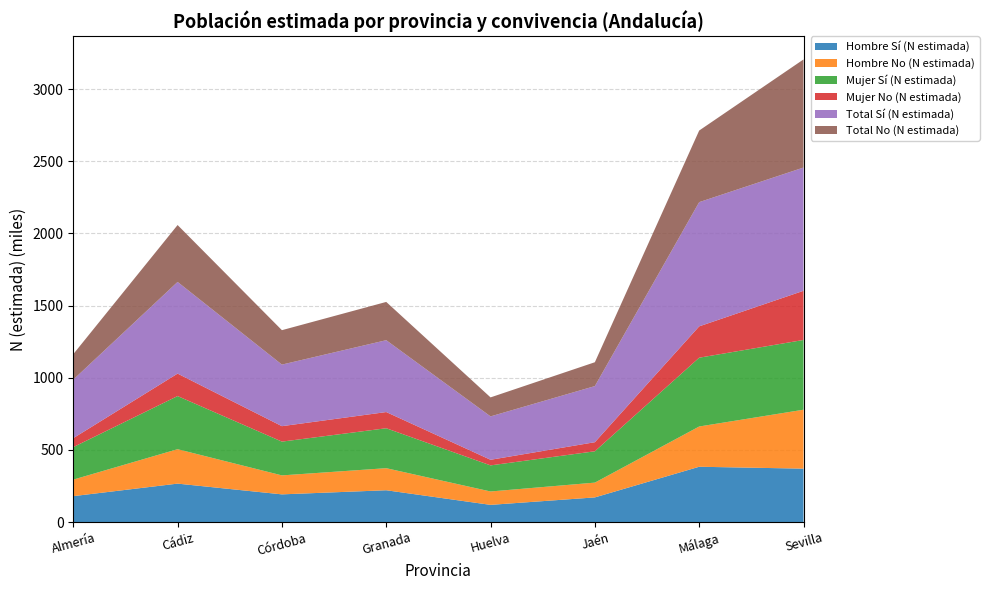

Reading left to right, list all the values displayed in this chart.

Hombre Sí (N estimada): Almería=180256	Cádiz=267013	Córdoba=192586	Granada=221107	Huelva=119803	Jaén=171526	Málaga=383905	Sevilla=370754
Hombre No (N estimada): Almería=114482	Cádiz=238514	Córdoba=131460	Granada=152875	Huelva=92815	Jaén=102455	Málaga=278883	Sevilla=408344
Mujer Sí (N estimada): Almería=225233	Cádiz=368122	Córdoba=233986	Granada=276695	Huelva=180758	Jaén=217152	Málaga=476644	Sevilla=483232
Mujer No (N estimada): Almería=62012	Cádiz=155643	Córdoba=107034	Granada=112256	Huelva=38833	Jaén=62879	Málaga=217209	Sevilla=340621
Total Sí (N estimada): Almería=405489	Cádiz=635135	Córdoba=426572	Granada=497802	Huelva=300562	Jaén=388678	Málaga=860548	Sevilla=853987
Total No (N estimada): Almería=176494	Cádiz=394157	Córdoba=238494	Granada=265131	Huelva=131647	Jaén=165334	Málaga=496093	Sevilla=748964